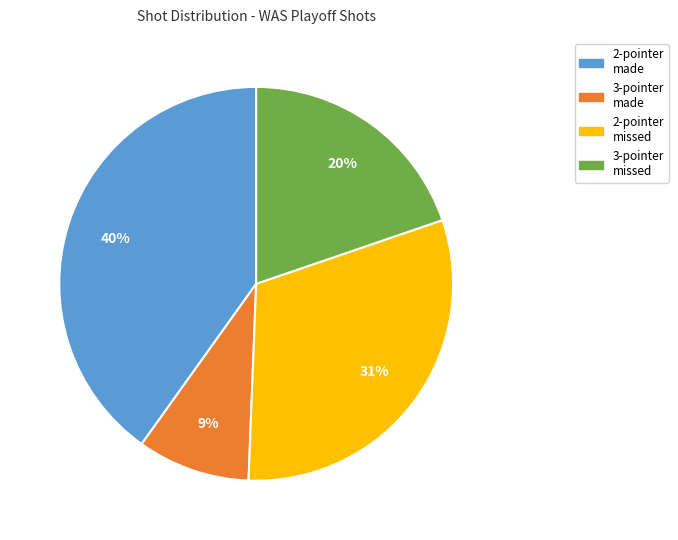

To the nearest percent, what percentage of the pie is 2-pointer missed?

31%